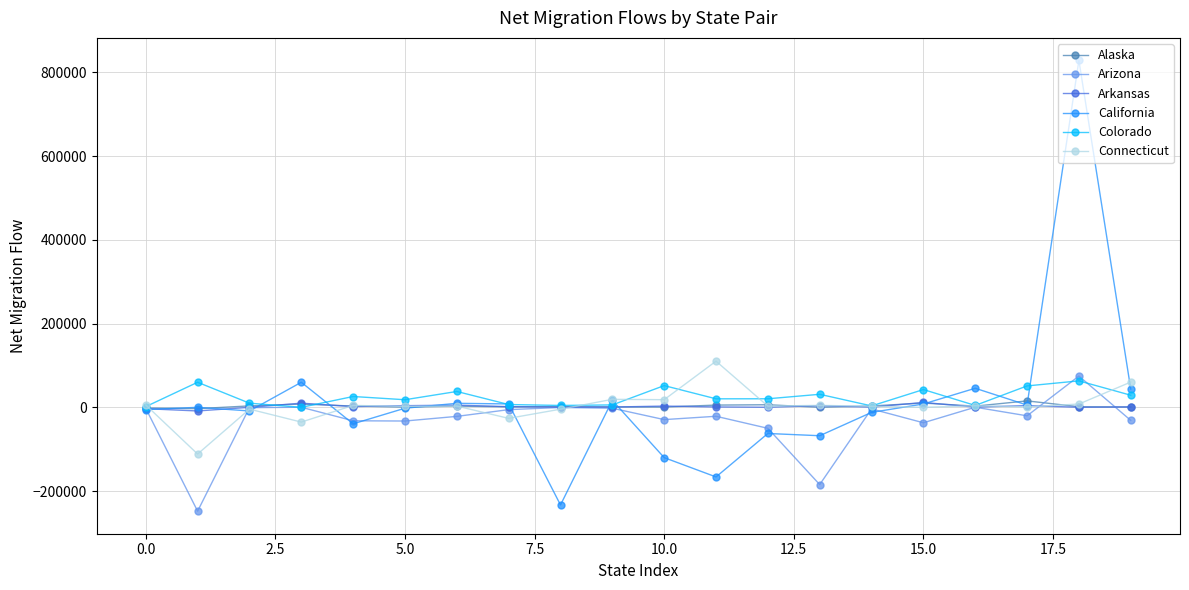

Which series has the largest range (max minus min)?

California